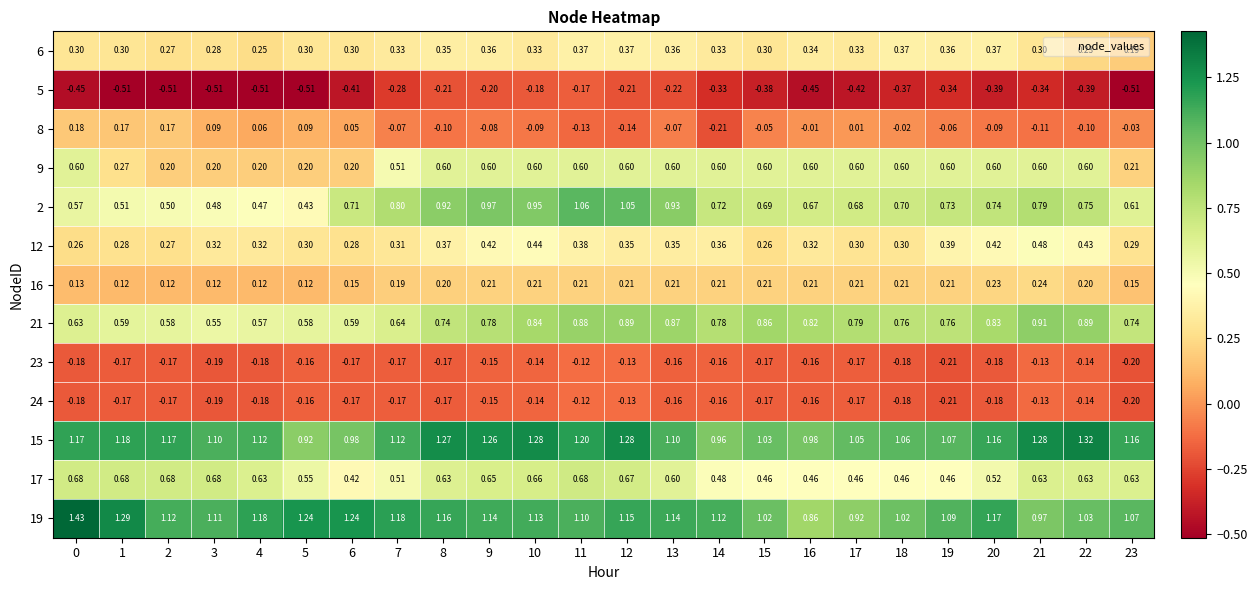

Is the value of 21 at 15 greater than the value of 24 at 11?

Yes